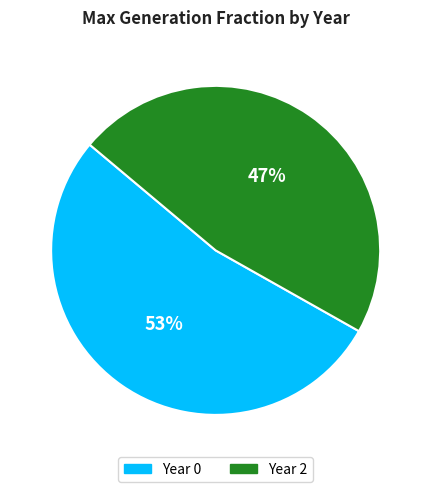

To the nearest percent, what is the average slice percentage?

50%